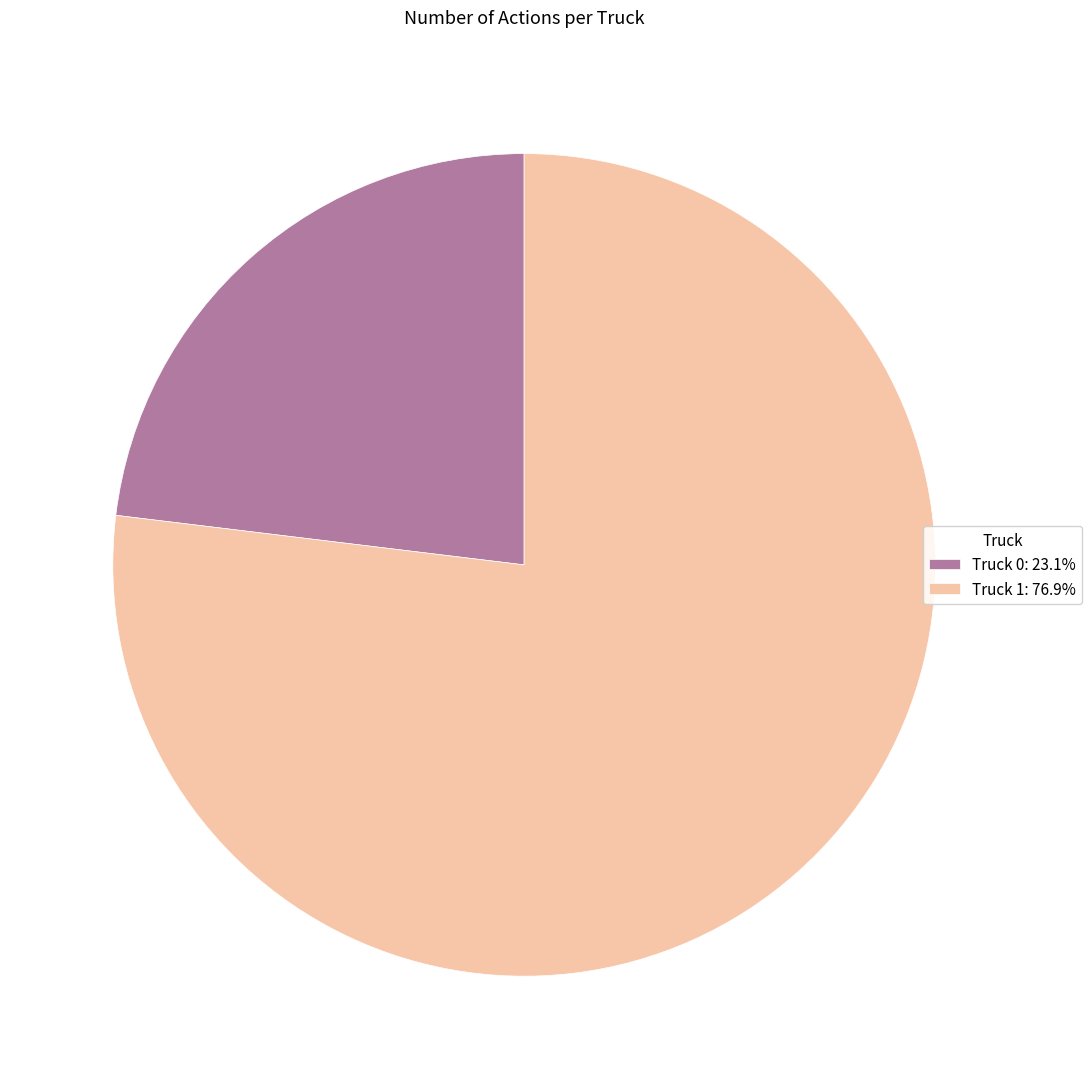

The Truck 0 slice represents 9% of the pie. True or false?

False